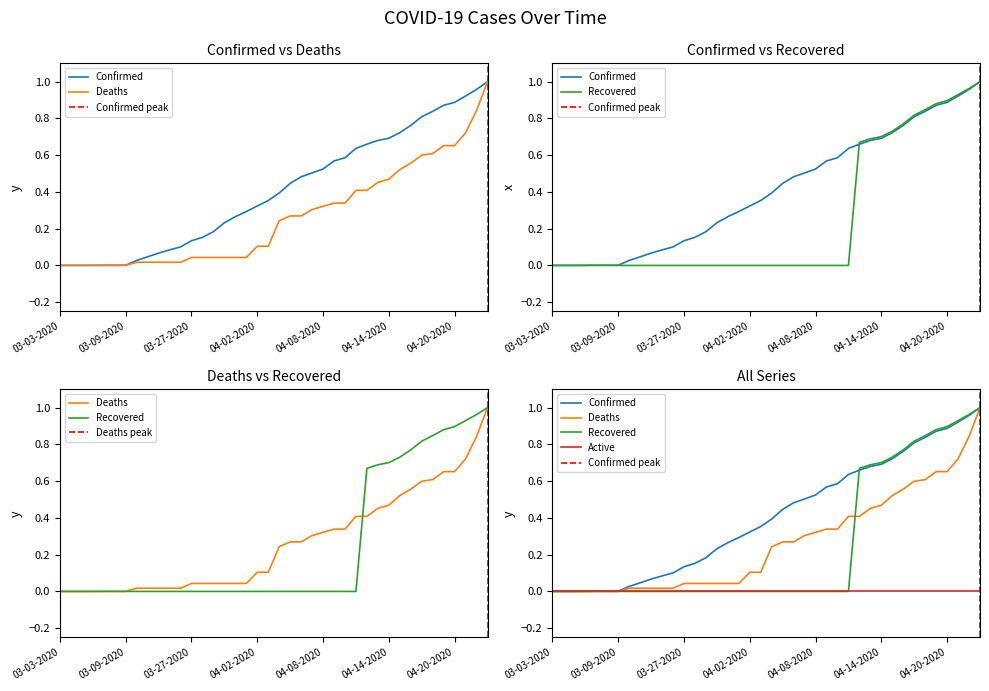

Where do Confirmed and Recovered first cross each other?

04-11-2020 and 04-12-2020